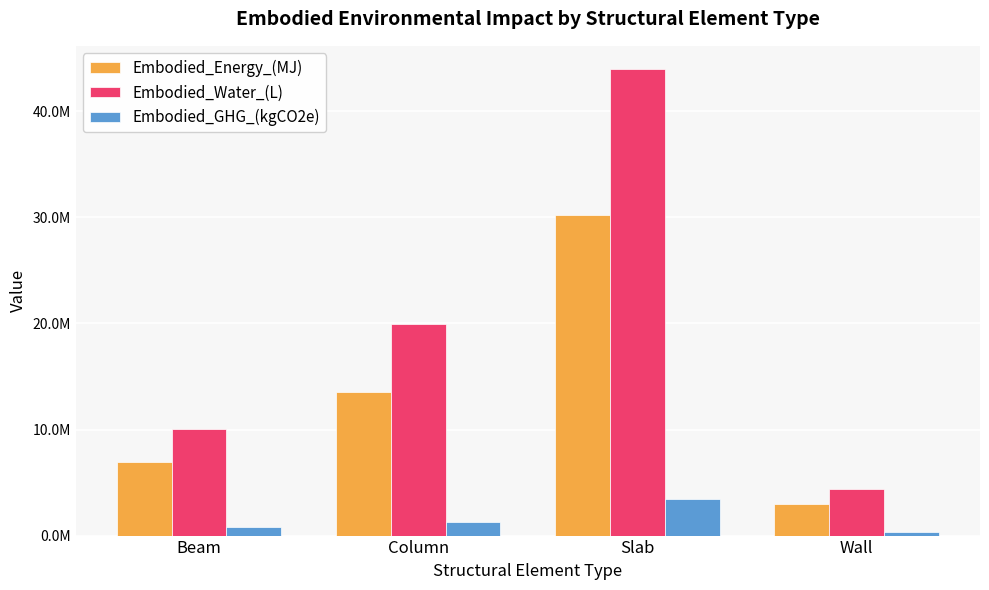

What is the label of the 4th bar from the left?

Wall